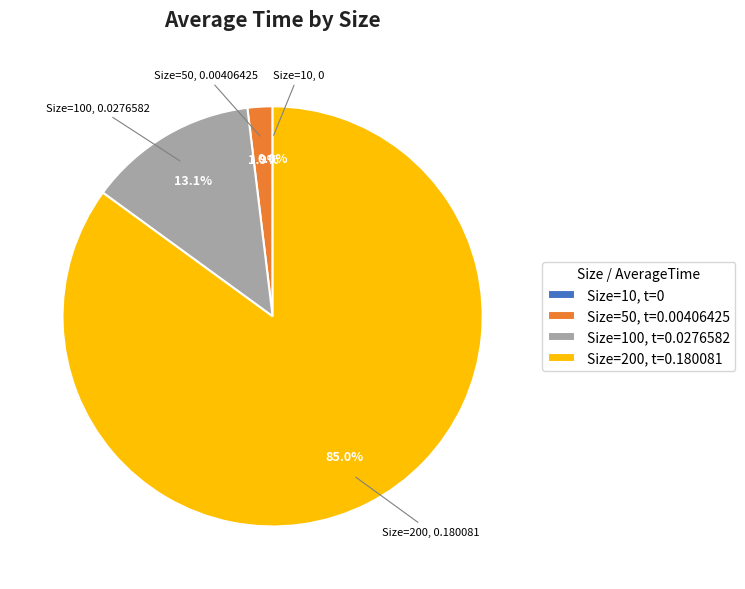

Does 200 account for over 50% of the chart?

Yes